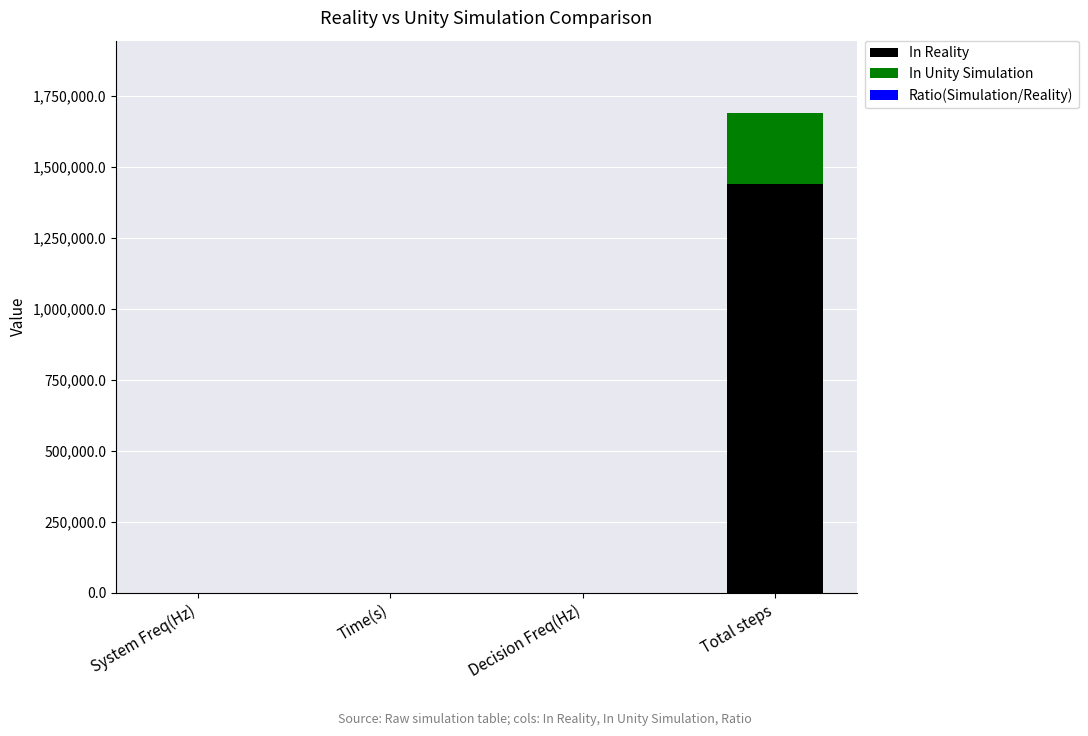

What is the highest value of the In Reality series?

1440000.0